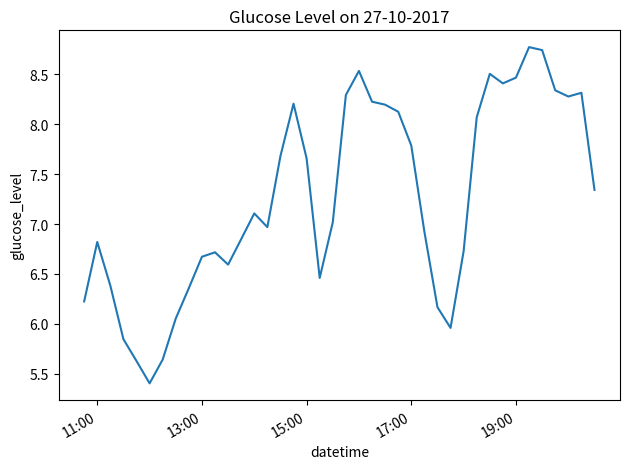

True or false: there are more than 2 points higher than both neighbors.

True